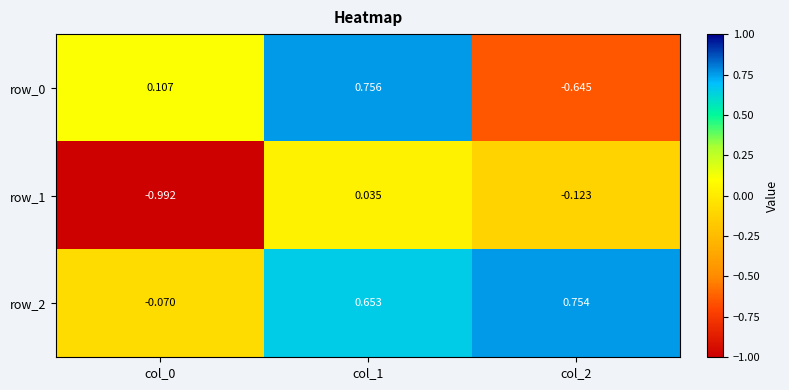

Is the value of row_1 at col_1 greater than the value of row_0 at col_0?

No